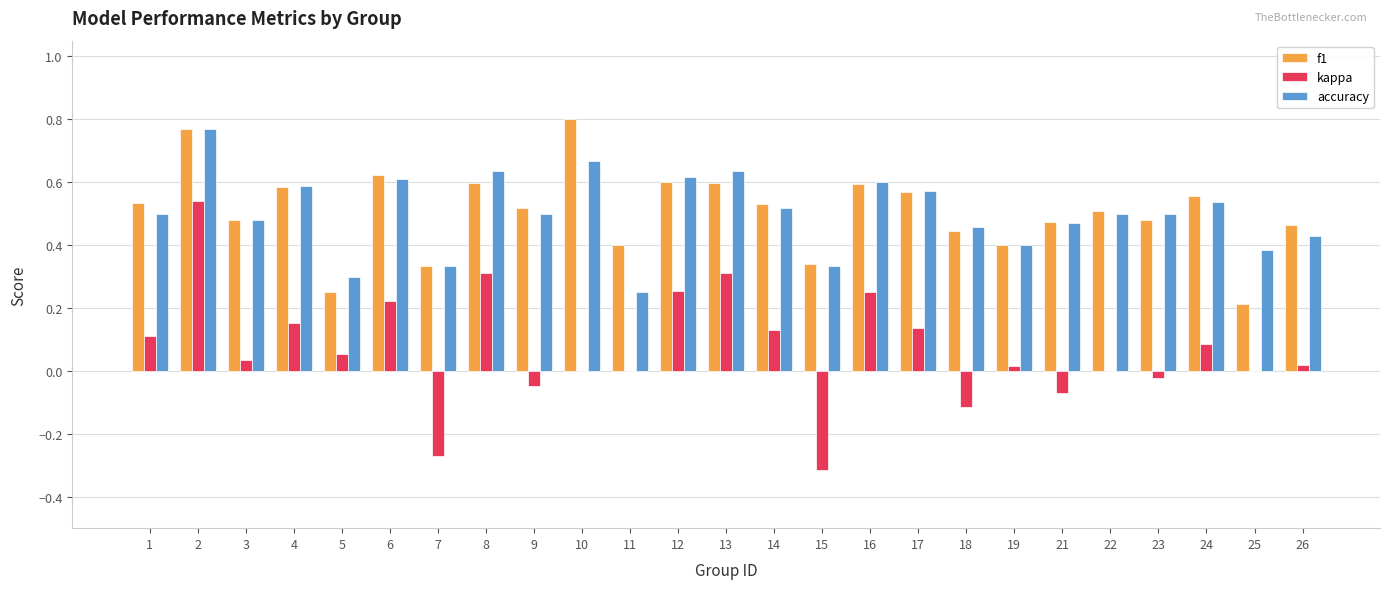

The value of f1 at 22 is 0.2. True or false?

False